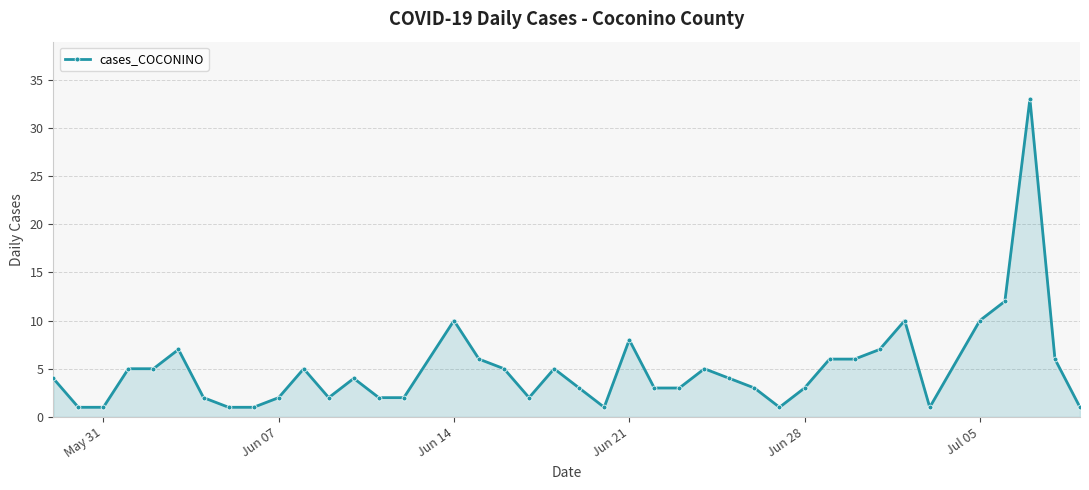

What is the greatest value displayed?

33